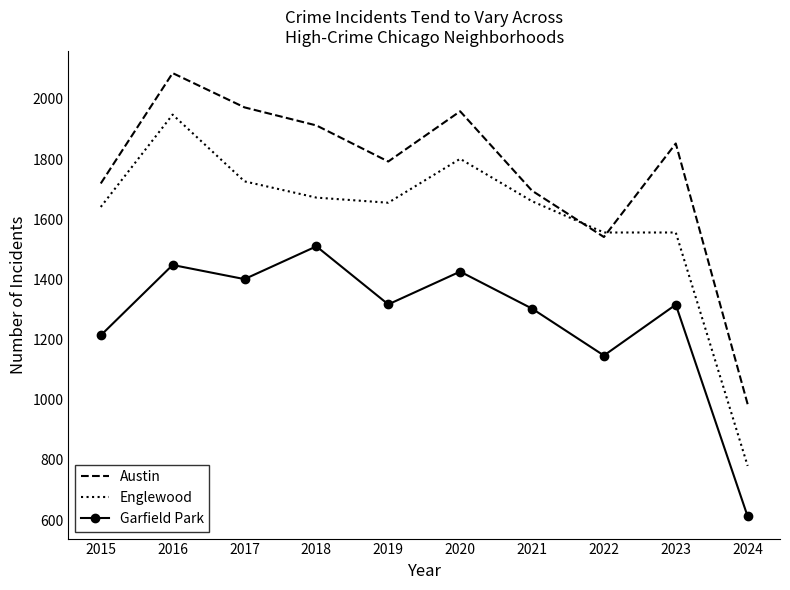

Which series has the largest range (max minus min)?

Englewood